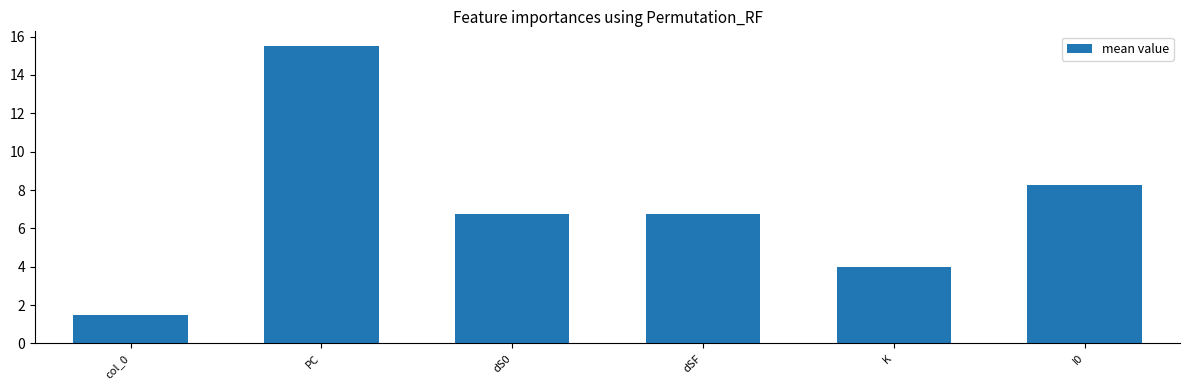

Which has a higher value, I0 or K?

I0